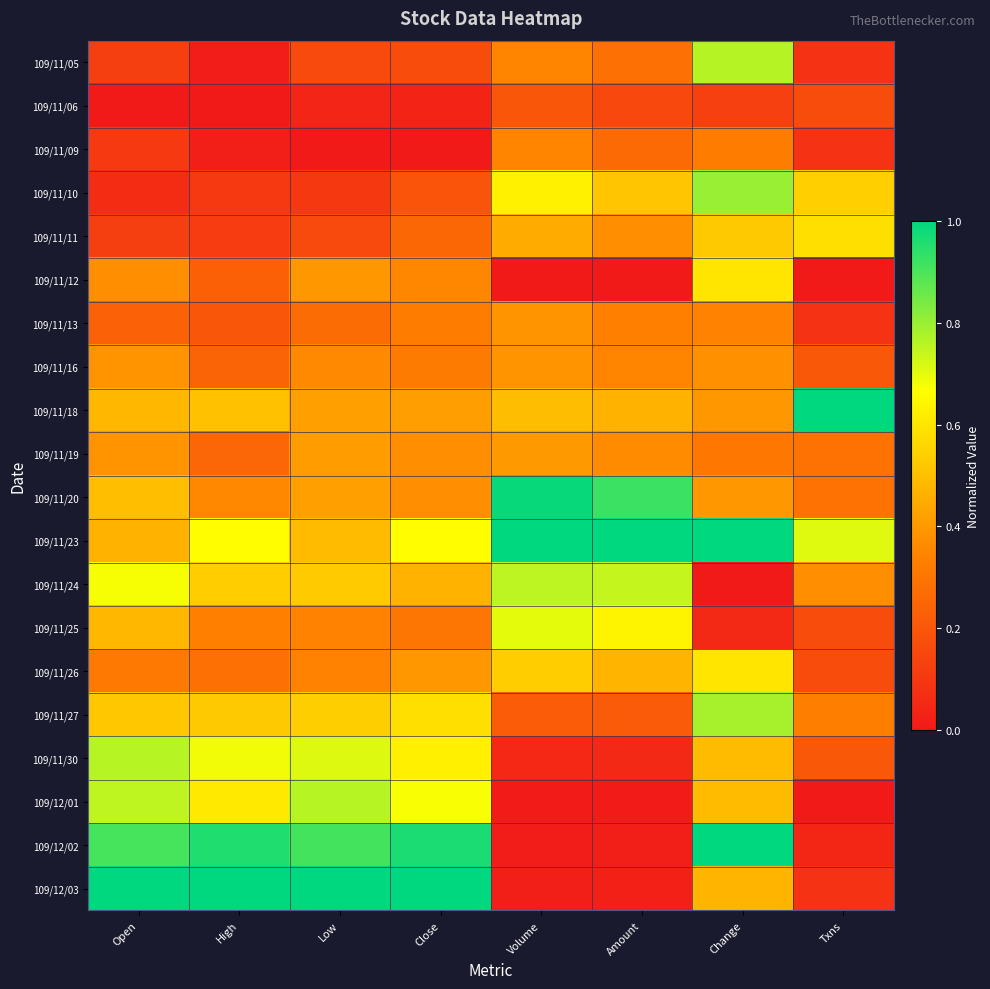

How many distinct data groups are displayed?

20